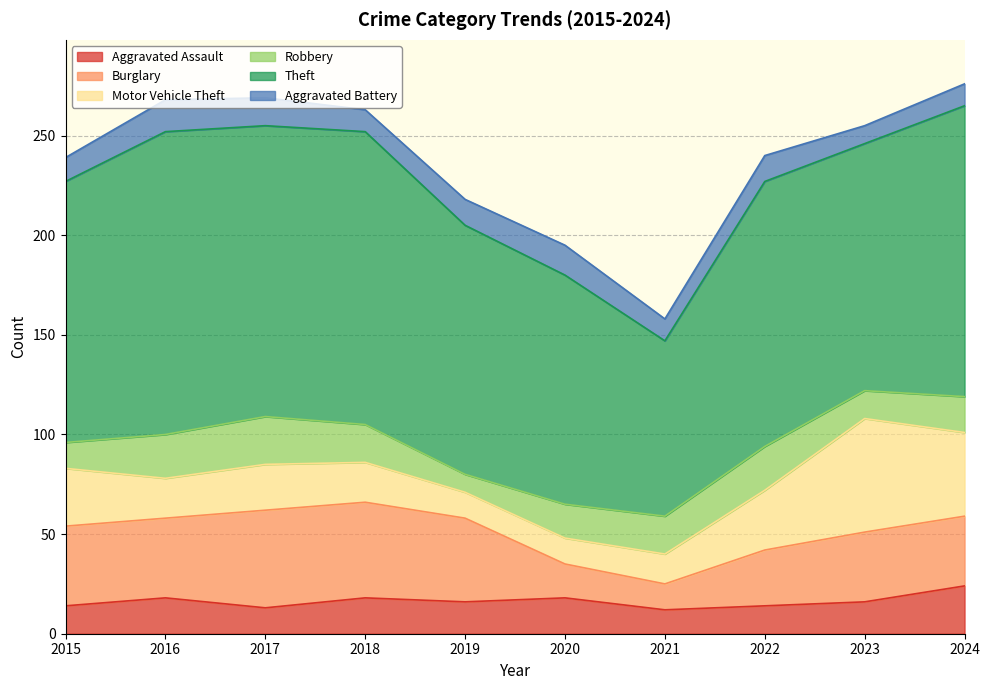

Reading left to right, list all the values displayed in this chart.

Aggravated Assault: 2015=14	2016=18	2017=13	2018=18	2019=16	2020=18	2021=12	2022=14	2023=16	2024=24
Burglary: 2015=40	2016=40	2017=49	2018=48	2019=42	2020=17	2021=13	2022=28	2023=35	2024=35
Motor Vehicle Theft: 2015=29	2016=20	2017=23	2018=20	2019=13	2020=13	2021=15	2022=30	2023=57	2024=42
Robbery: 2015=13	2016=22	2017=24	2018=19	2019=9	2020=17	2021=19	2022=22	2023=14	2024=18
Theft: 2015=131	2016=152	2017=146	2018=147	2019=125	2020=115	2021=88	2022=133	2023=124	2024=146
Aggravated Battery: 2015=12	2016=16	2017=14	2018=11	2019=13	2020=15	2021=11	2022=13	2023=9	2024=11